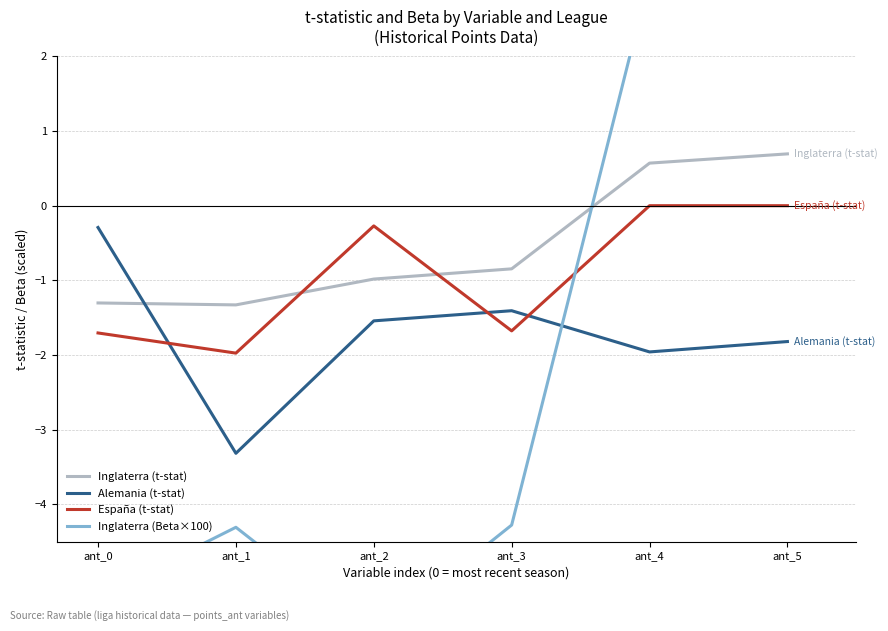

Which label corresponds to the largest value in the chart?

ant_5